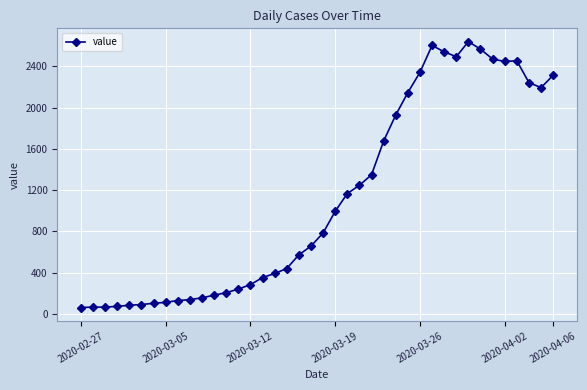

What is the maximum value shown in the chart?

2639